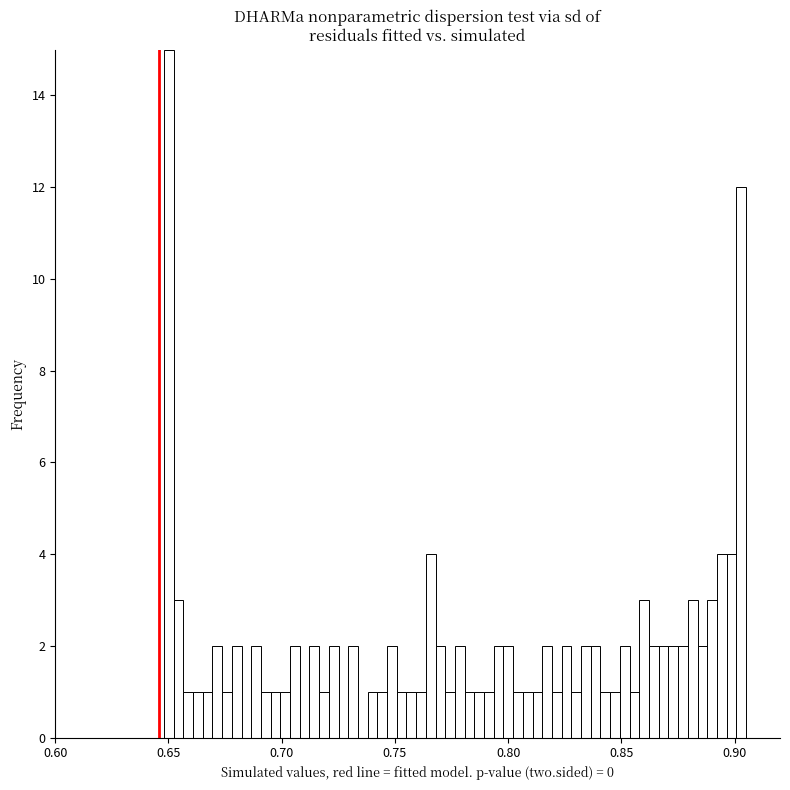

Read against the x-axis, roughly where is the centre of the tallest bar?

0.650